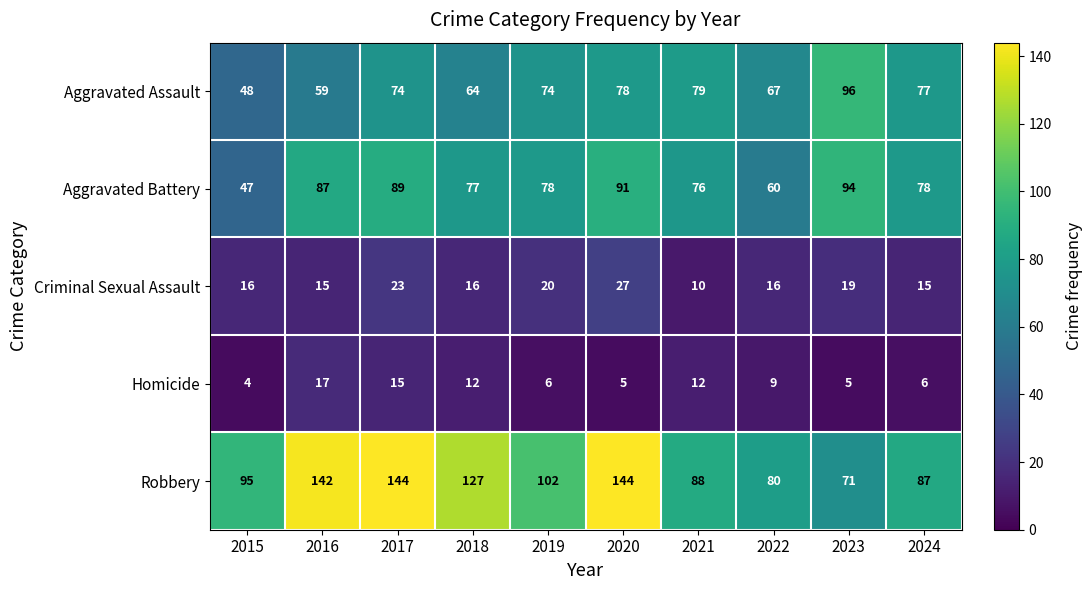

Rank the series at 2021 from lowest to highest value.

Criminal Sexual Assault, Homicide, Aggravated Battery, Aggravated Assault, Robbery